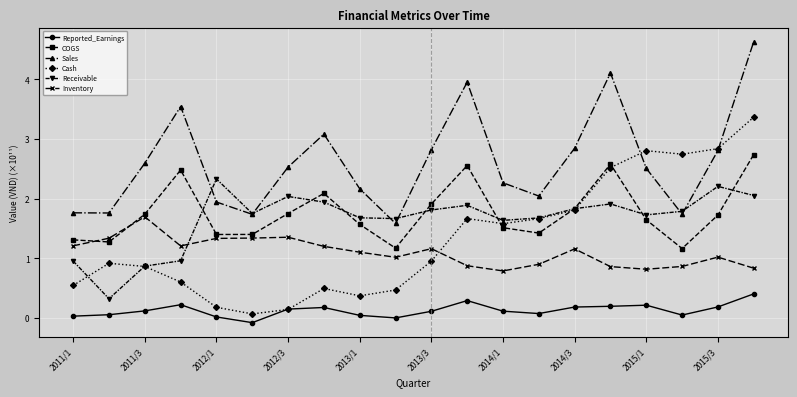

Which series has the largest total across all categories?

Sales